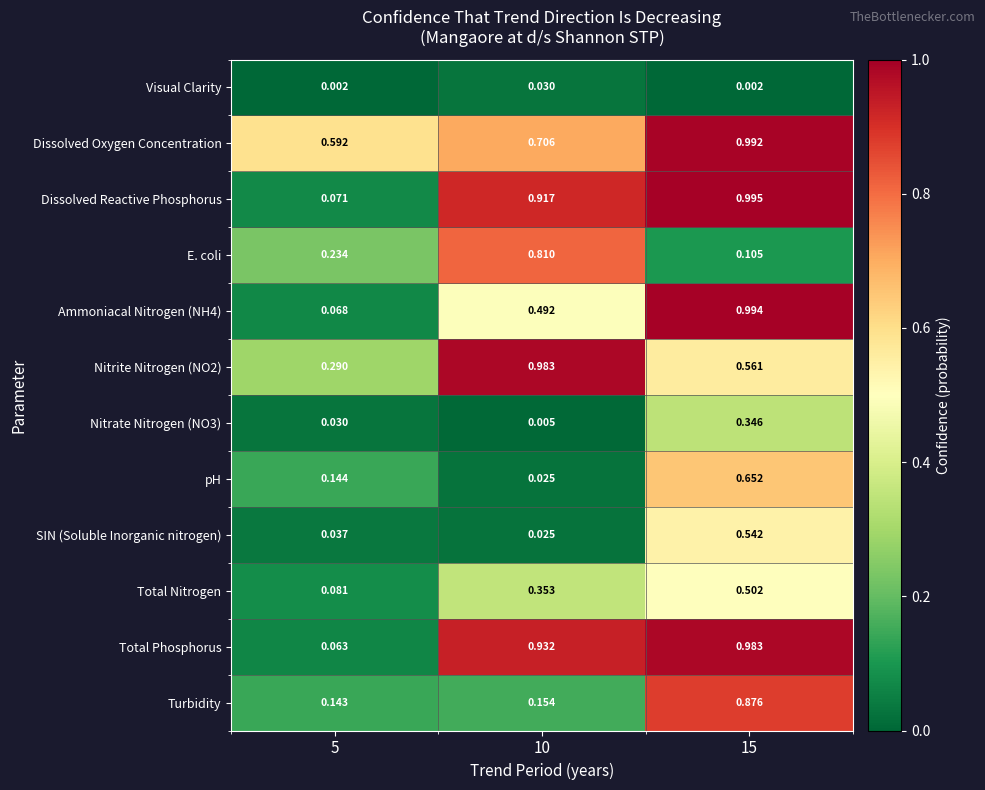

Which series has the largest total across all categories?

Dissolved Oxygen Concentration